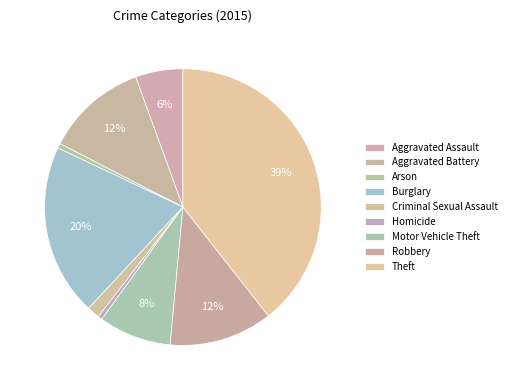

Count the number of slices in the pie.

9